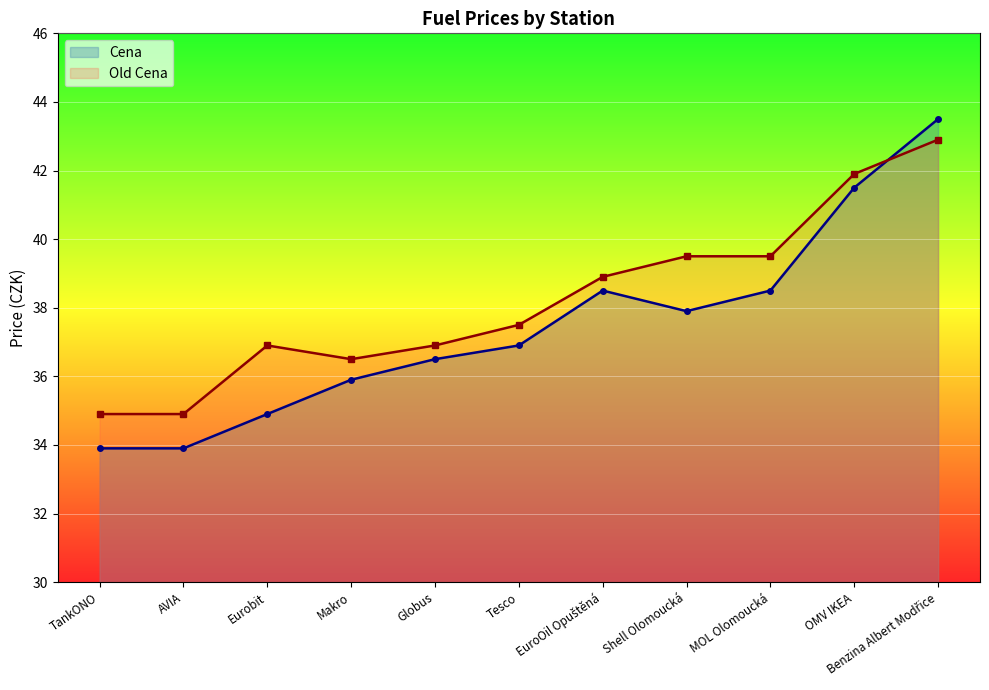

What is the value of the Old Cena point at the 7th from the left?

38.9